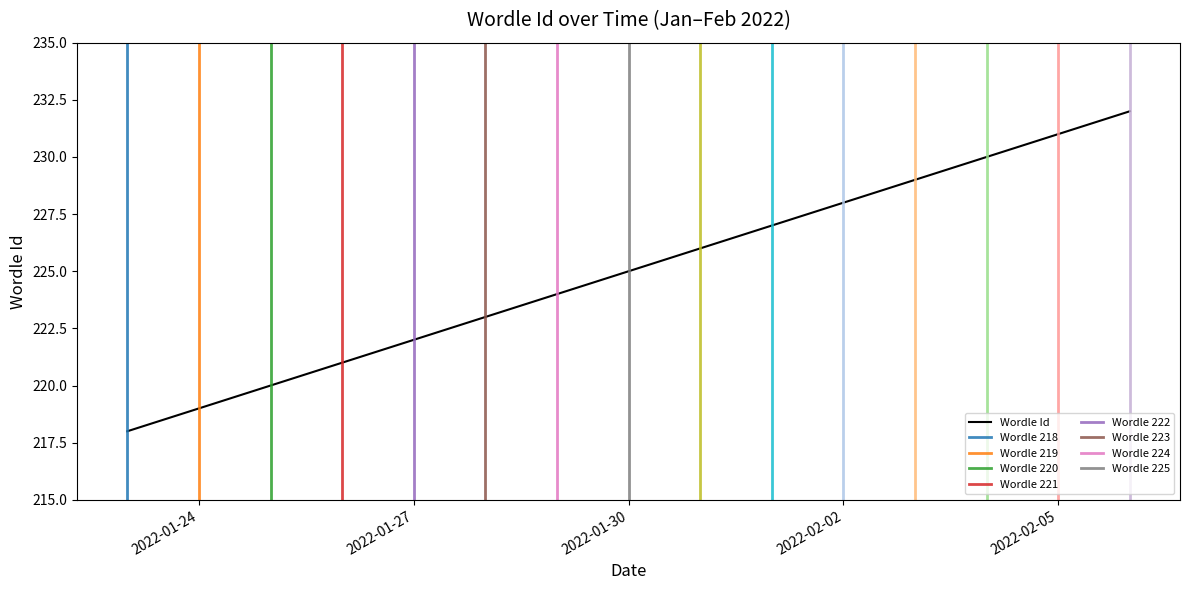

Reading left to right, list all the values displayed in this chart.

218	219	220	221	222	223	224	225	226	227	228	229	230	231	232